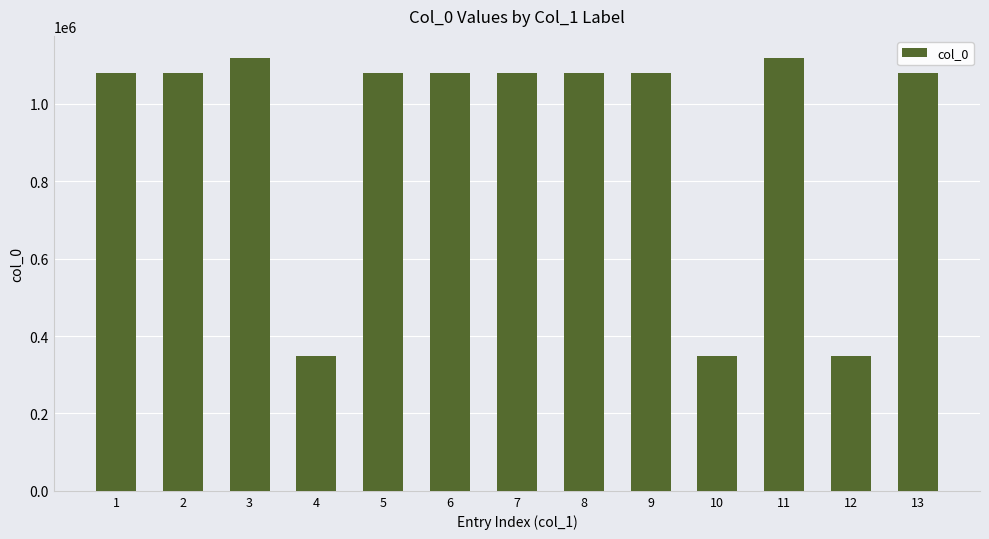

Is it true that the value at 13 is 747035?

False